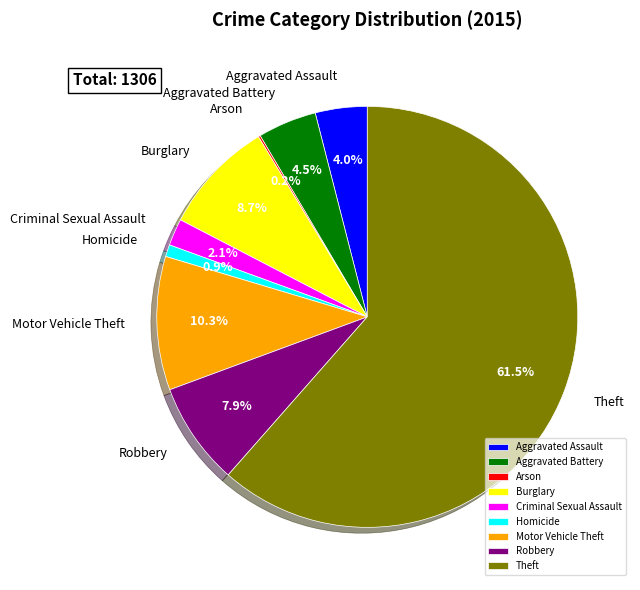

To the nearest percent, what percentage of the pie is Homicide?

1%